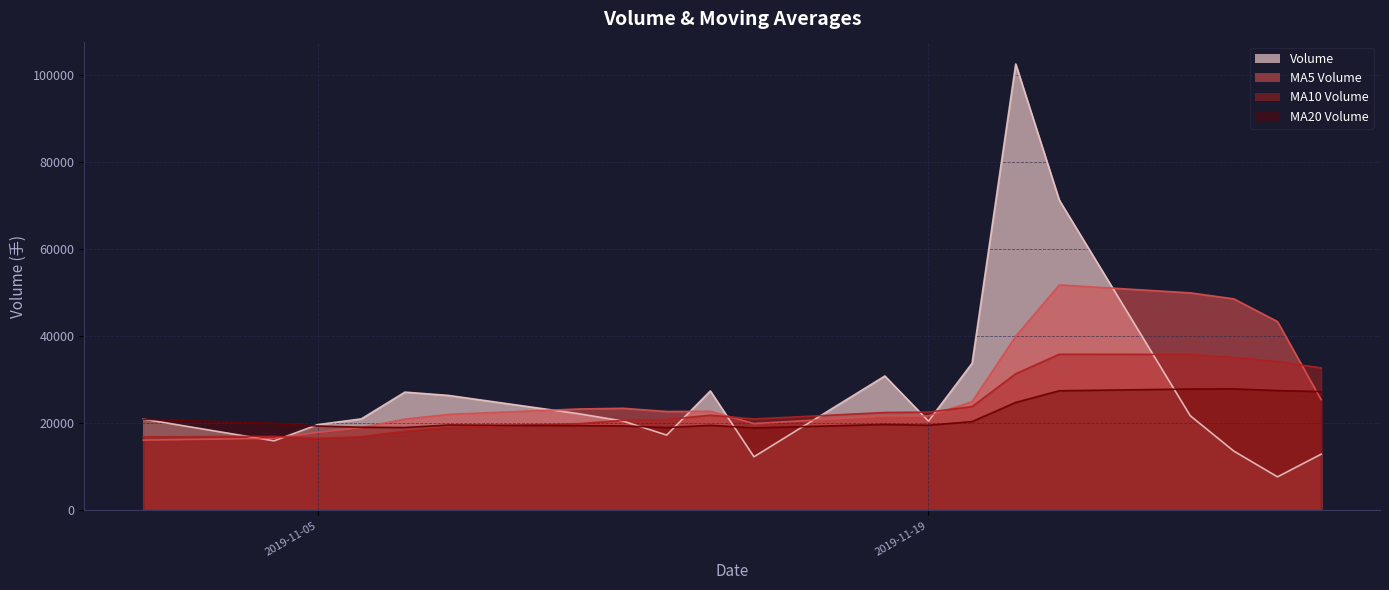

What is the smallest value displayed?

7731.0